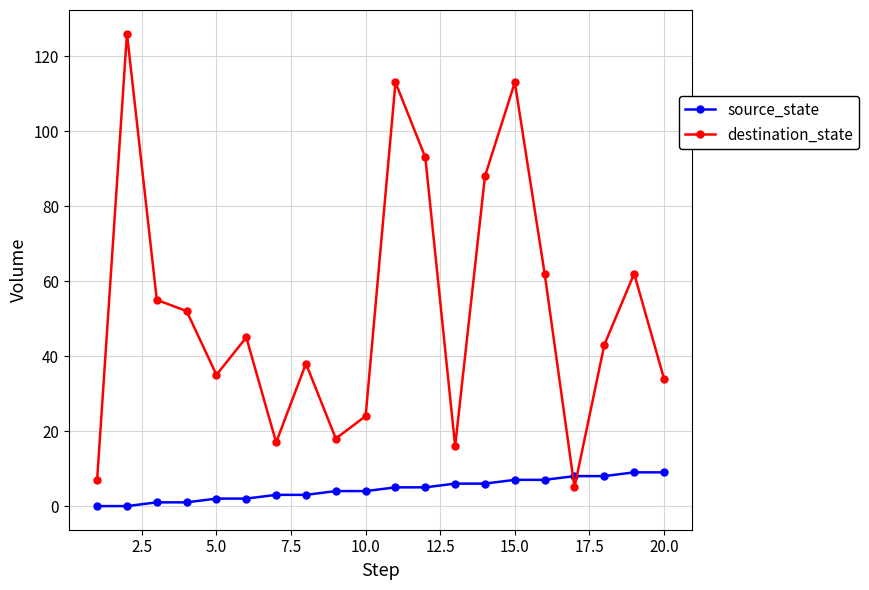

List the series in order of their peak value, highest first.

destination_state, source_state